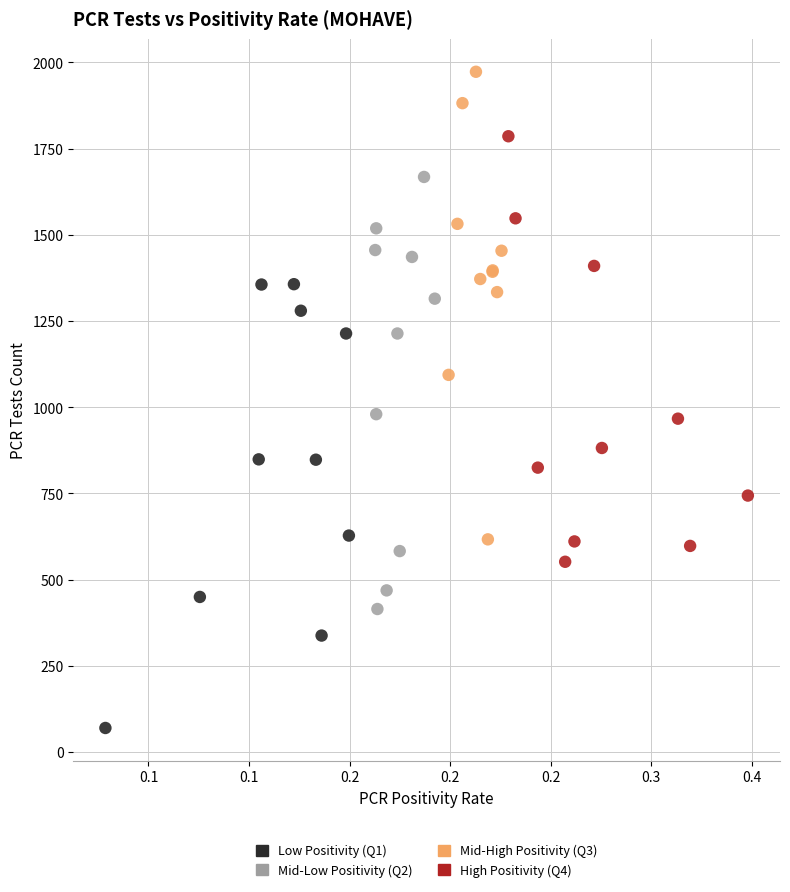

Which series reaches the minimum Y coordinate?

Low Positivity (Q1)